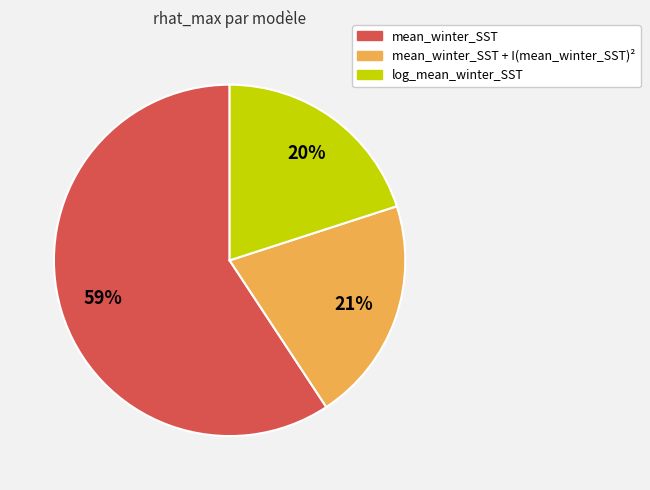

To the nearest percent, what is the difference between the largest and smallest slice percentages?

39%